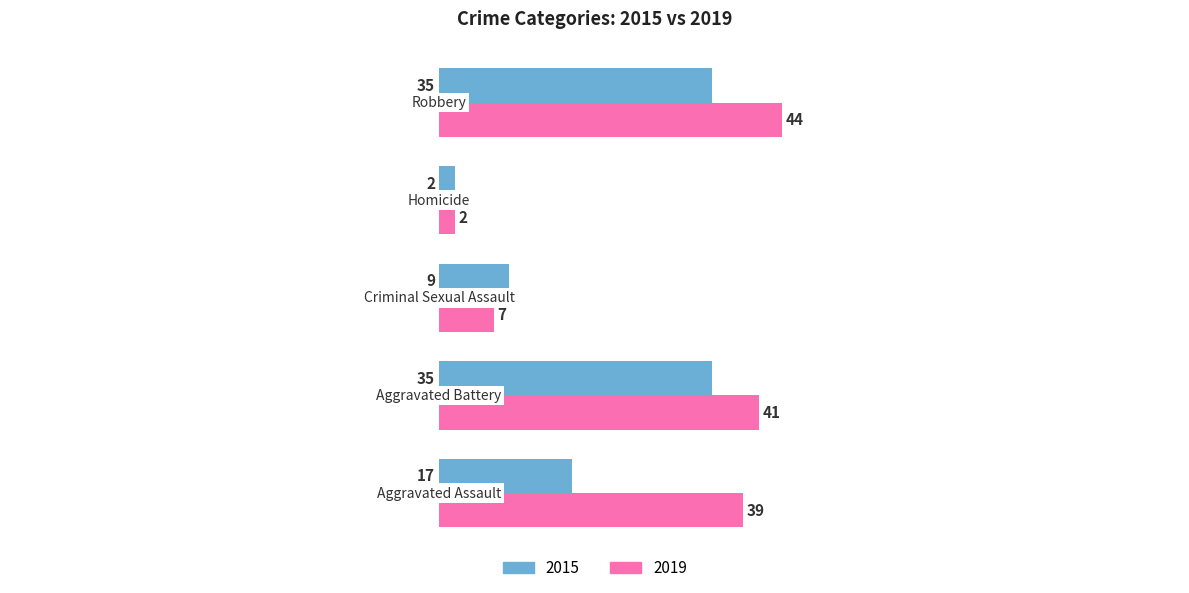

Rank the series by their maximum value, from highest to lowest.

2019, 2015